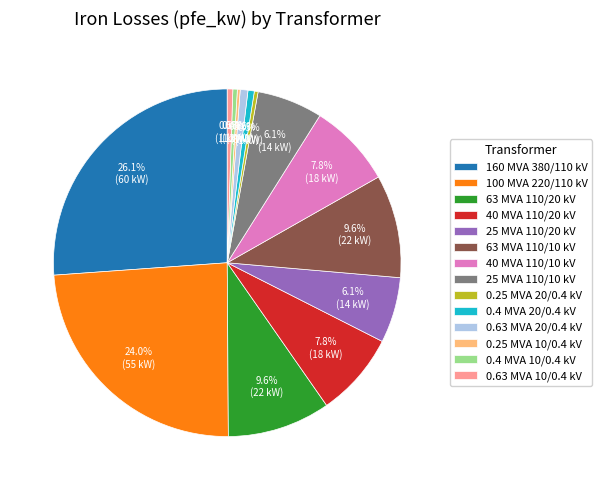

Is there any slice that represents more than half of the pie?

No